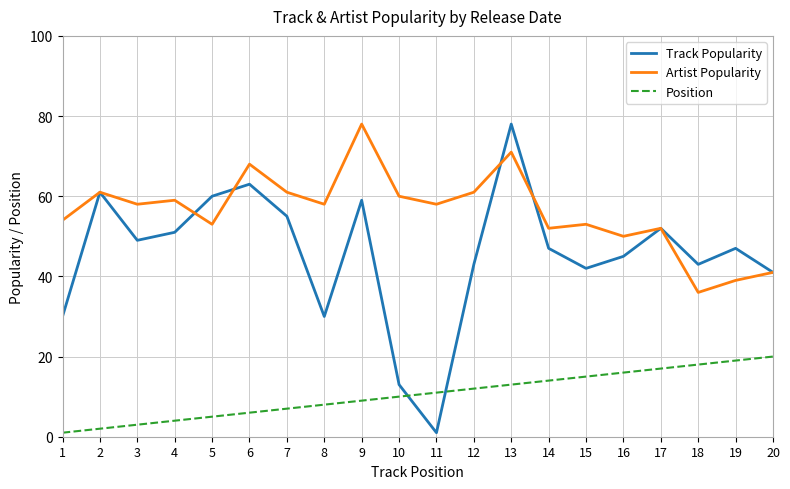

Reading left to right, what are all the values shown in this chart?

Track Popularity: 30	61	49	51	60	63	55	30	59	13	1	43	78	47	42	45	52	43	47	41
Artist Popularity: 54	61	58	59	53	68	61	58	78	60	58	61	71	52	53	50	52	36	39	41
Position: 1	2	3	4	5	6	7	8	9	10	11	12	13	14	15	16	17	18	19	20